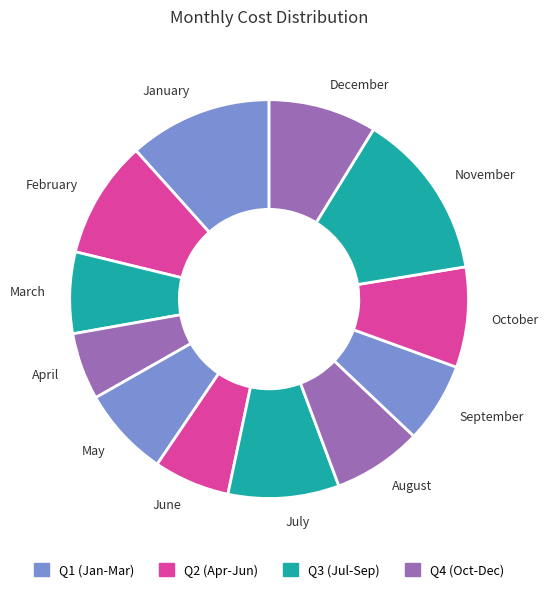

Is there a majority slice in this chart?

No